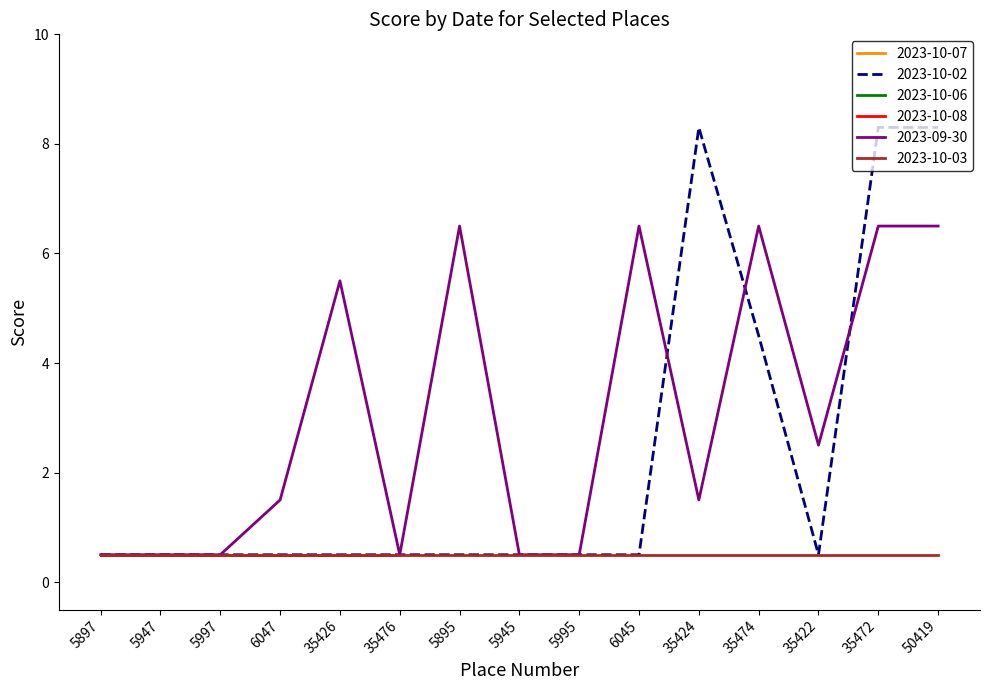

What is the average value of the 2023-10-07 series?

-0.6